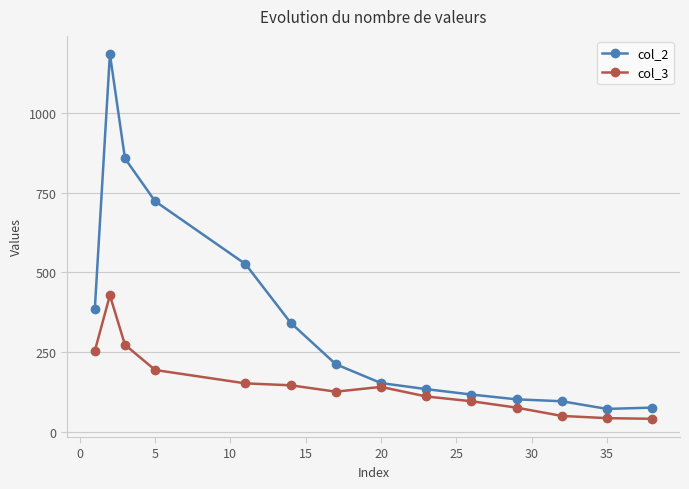

Count the number of categories in the chart.

14